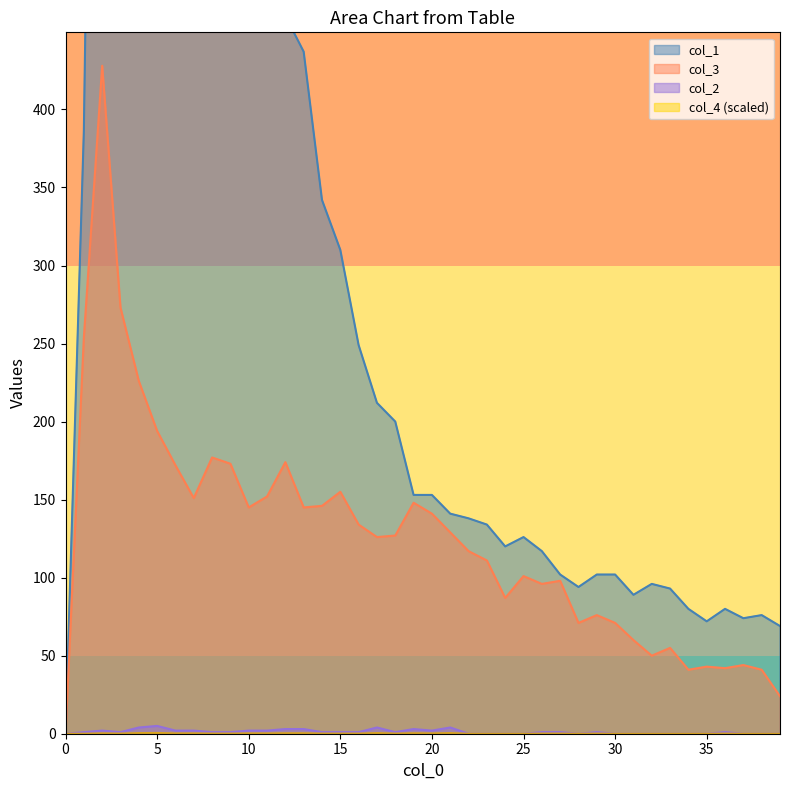

What is the sum of all col_4 values?

12262.0